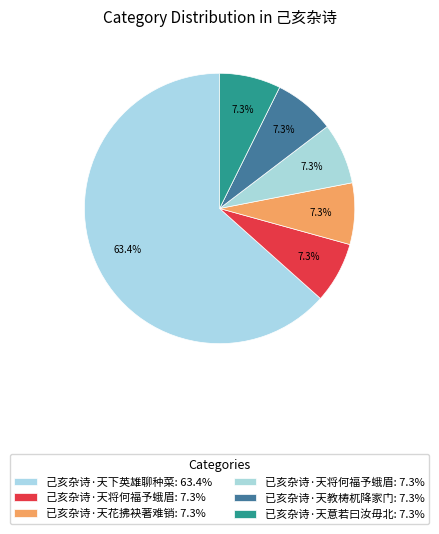

Count the number of slices in the pie.

6